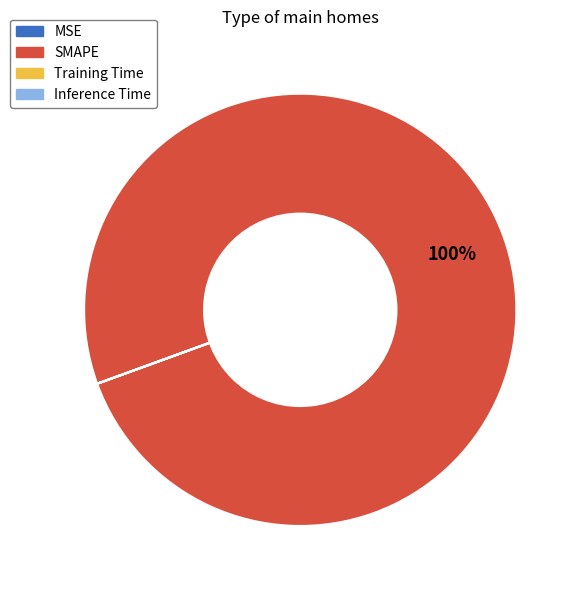

Which category accounts for the majority?

SMAPE